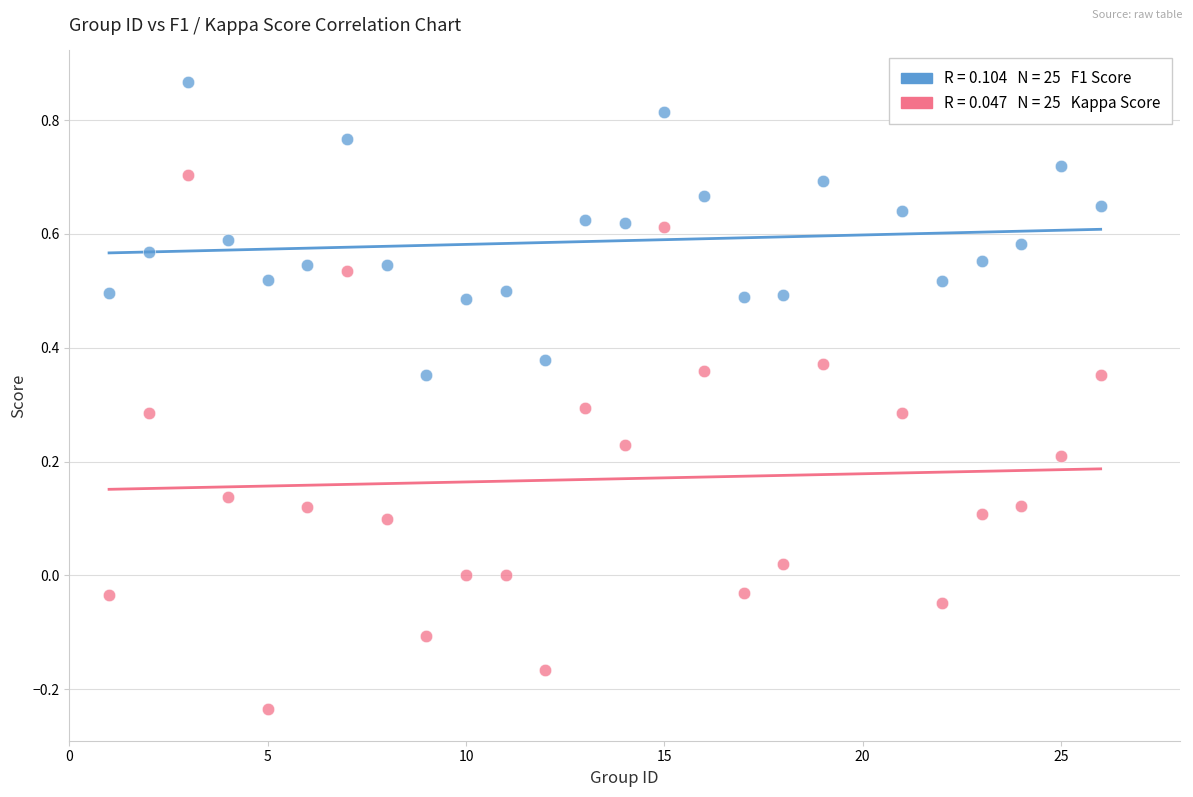

Across all data points, what is the range of X values (max minus min)?

25.0